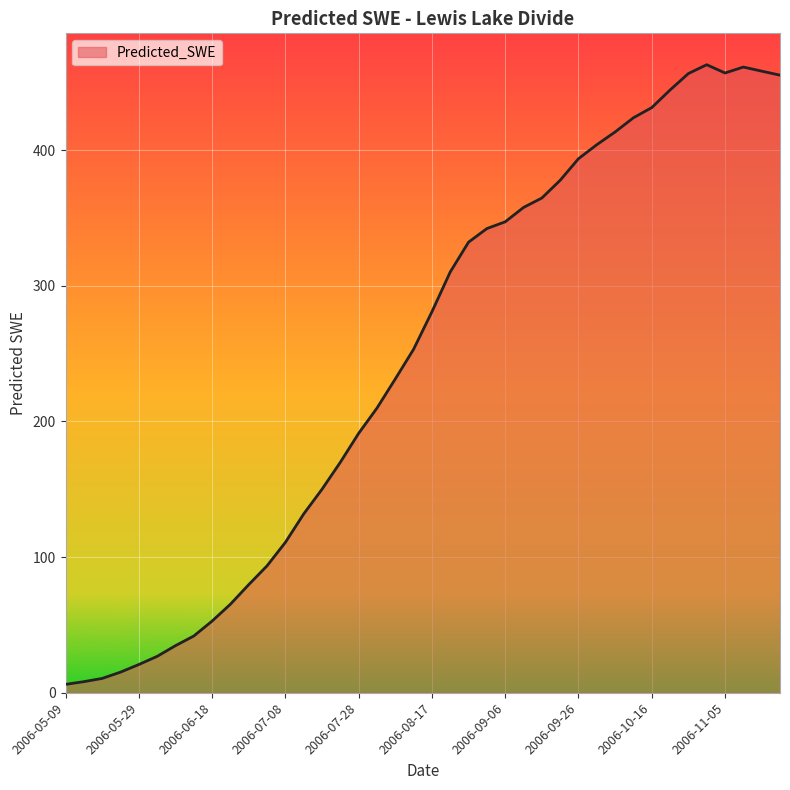

How many values are below 280?

20